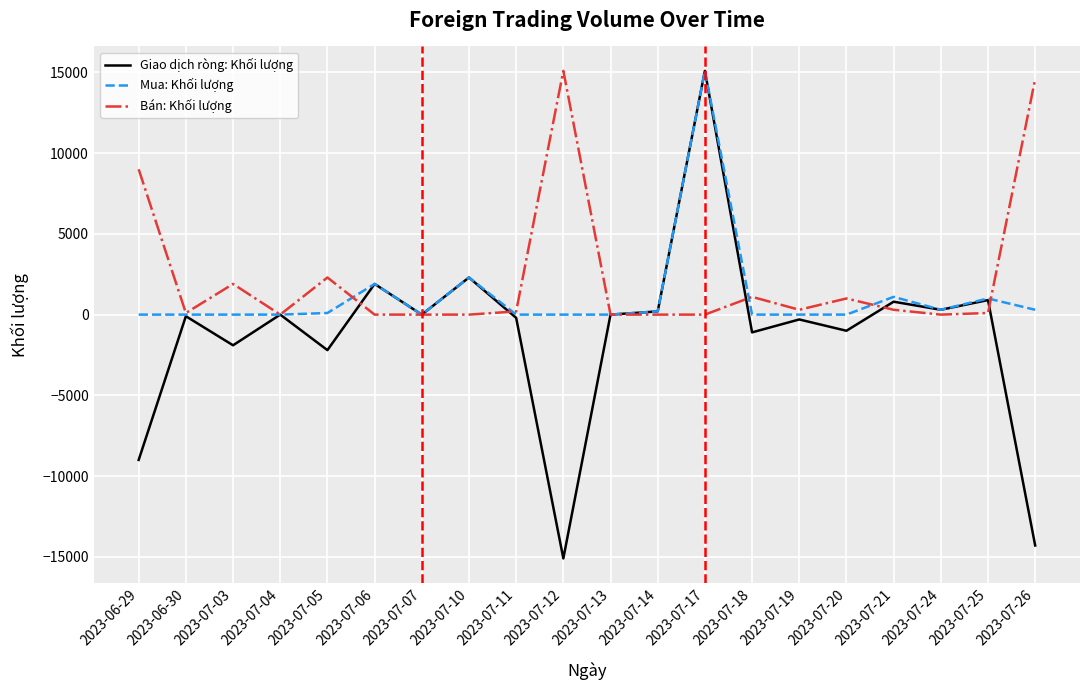

Is the value of Giao dịch ròng: Khối lượng at 2023-07-17 greater than the value of Bán: Khối lượng at 2023-07-20?

Yes